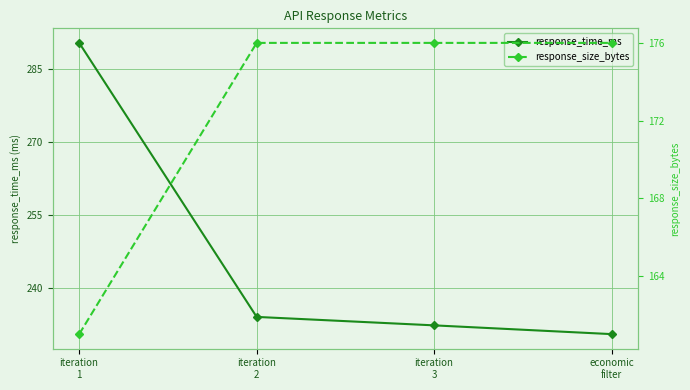

List the series in order of their overall mean, lowest first.

response_size_bytes, response_time_ms